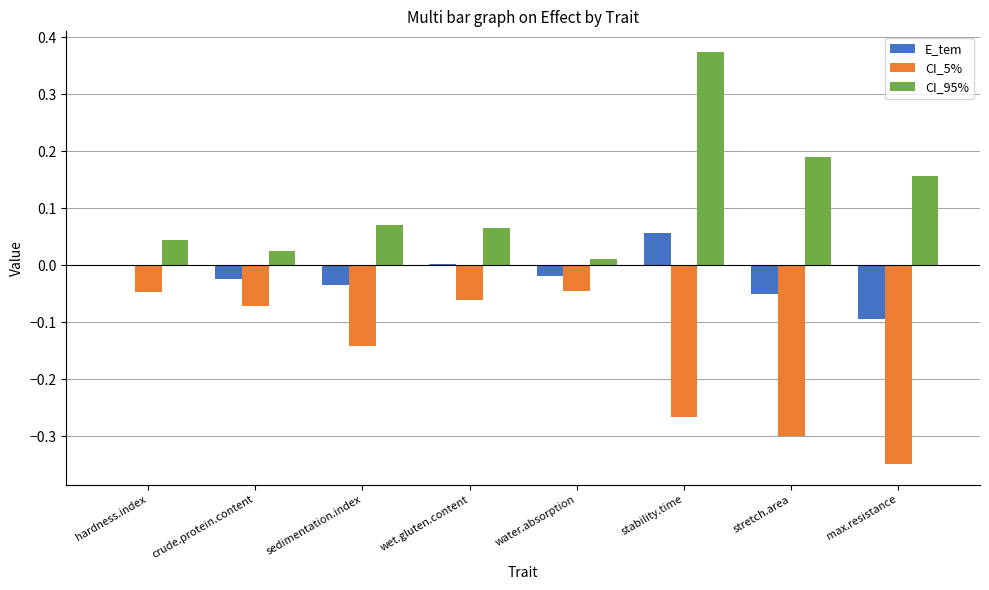

Which category has the highest value in the E_tem series?

stability.time